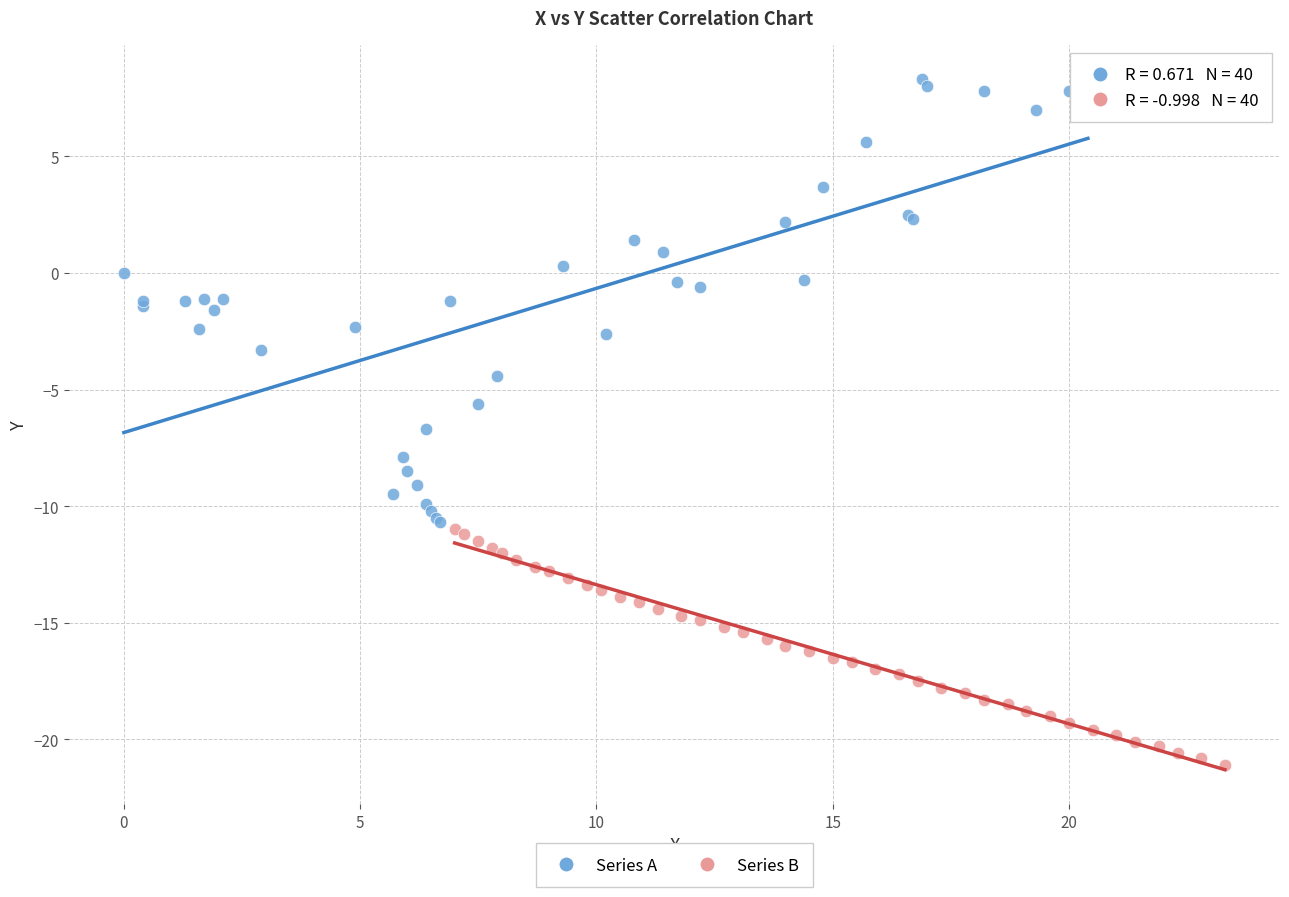

Which series has the largest Y range (max minus min)?

Series A